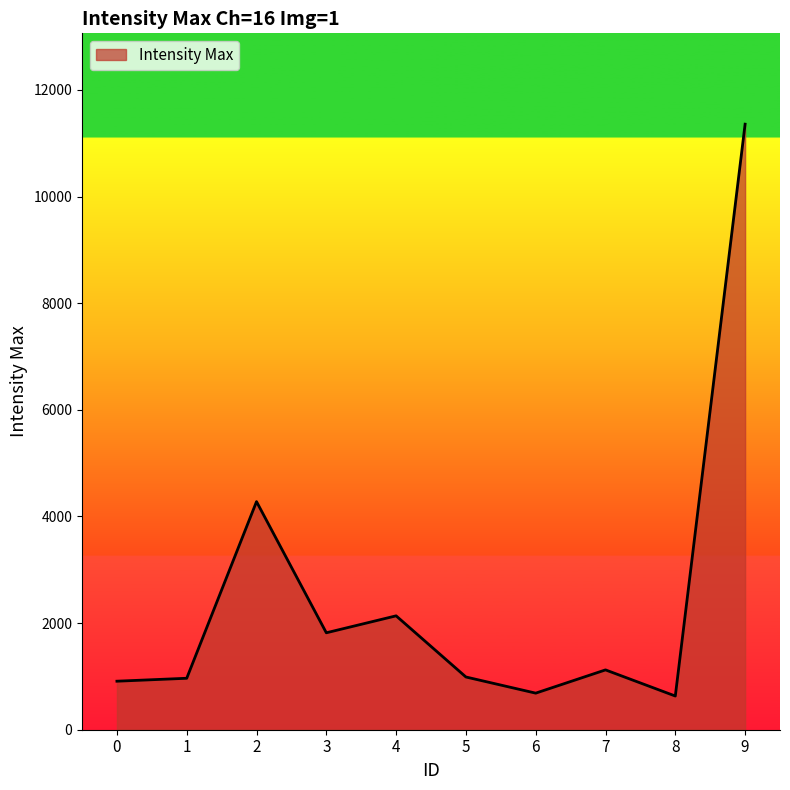

What is the difference between the values at 0 and 8?

278